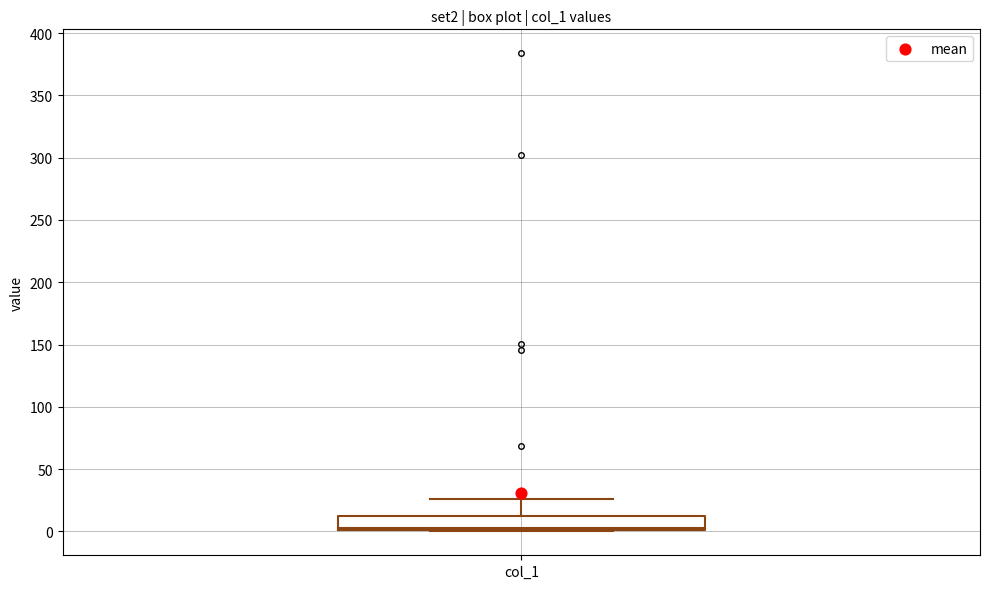

Read this box plot against the y-axis: the position of the median line, the range covered by the box, and the ends of both whiskers. The values are not printed on the chart, so give them approximately, as read against the axis.

median 5, box 0 to 10, whiskers 0 to 25